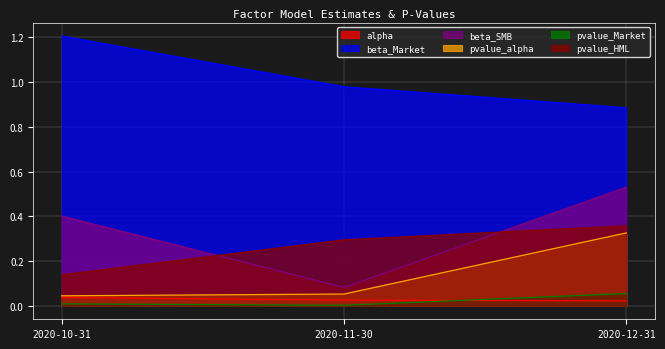

How many pvalue_HML values are between 0 and 1?

3